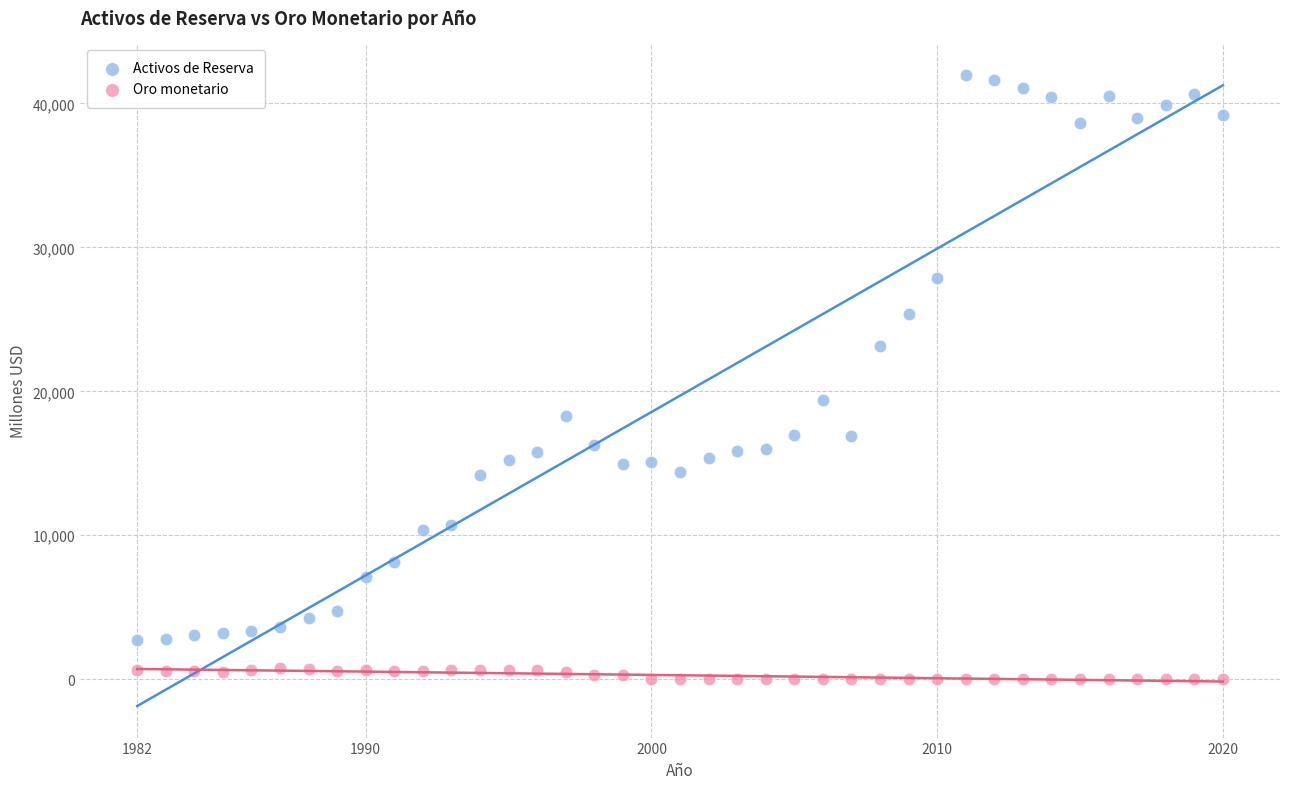

Which series reaches the minimum Y coordinate?

Oro monetario